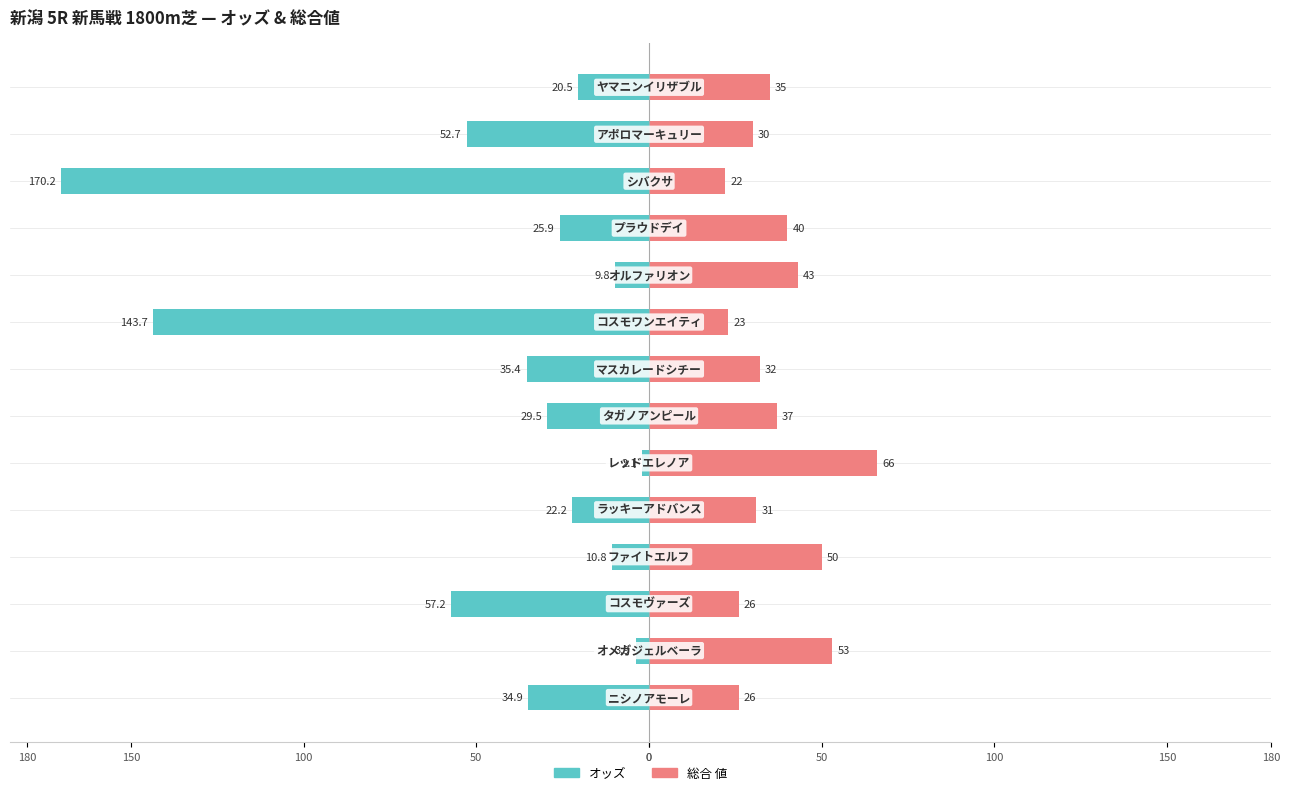

How many values in the オッズ series exceed -25?

6